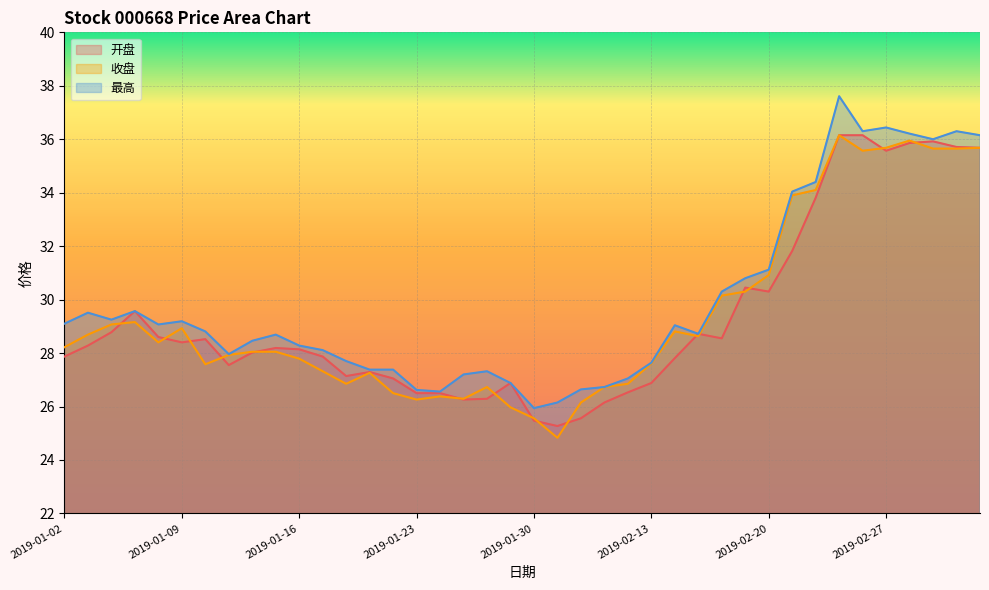

Reading right to left, transcribe all the data shown in this chart.

开盘: 2019-03-05=35.7	2019-03-04=35.7	2019-03-01=35.9	2019-02-28=35.9	2019-02-27=35.6	2019-02-26=36.1	2019-02-25=36.1	2019-02-22=33.8	2019-02-21=31.8	2019-02-20=30.3	2019-02-19=30.4	2019-02-18=28.6	2019-02-15=28.7	2019-02-14=27.8	2019-02-13=26.9	2019-02-12=26.5	2019-02-11=26.1	2019-02-01=25.6	2019-01-31=25.3	2019-01-30=25.5	2019-01-29=26.9	2019-01-28=26.3	2019-01-25=26.3	2019-01-24=26.5	2019-01-23=26.5	2019-01-22=27.1	2019-01-21=27.3	2019-01-18=27.1	2019-01-17=27.9	2019-01-16=28.1	2019-01-15=28.2	2019-01-14=28.0	2019-01-11=27.6	2019-01-10=28.5	2019-01-09=28.4	2019-01-08=28.6	2019-01-07=29.6	2019-01-04=28.8	2019-01-03=28.3	2019-01-02=27.9
收盘: 2019-03-05=35.7	2019-03-04=35.6	2019-03-01=35.6	2019-02-28=36.0	2019-02-27=35.7	2019-02-26=35.6	2019-02-25=36.1	2019-02-22=34.1	2019-02-21=33.9	2019-02-20=30.9	2019-02-19=30.3	2019-02-18=30.1	2019-02-15=28.6	2019-02-14=28.8	2019-02-13=27.6	2019-02-12=26.9	2019-02-11=26.7	2019-02-01=26.1	2019-01-31=24.8	2019-01-30=25.6	2019-01-29=26.0	2019-01-28=26.7	2019-01-25=26.3	2019-01-24=26.4	2019-01-23=26.3	2019-01-22=26.5	2019-01-21=27.3	2019-01-18=26.9	2019-01-17=27.3	2019-01-16=27.8	2019-01-15=28.1	2019-01-14=28.1	2019-01-11=27.9	2019-01-10=27.6	2019-01-09=28.9	2019-01-08=28.4	2019-01-07=29.2	2019-01-04=29.1	2019-01-03=28.7	2019-01-02=28.2
最高: 2019-03-05=36.1	2019-03-04=36.3	2019-03-01=36.0	2019-02-28=36.2	2019-02-27=36.4	2019-02-26=36.3	2019-02-25=37.6	2019-02-22=34.4	2019-02-21=34.0	2019-02-20=31.1	2019-02-19=30.8	2019-02-18=30.3	2019-02-15=28.7	2019-02-14=29.0	2019-02-13=27.6	2019-02-12=27.1	2019-02-11=26.7	2019-02-01=26.6	2019-01-31=26.1	2019-01-30=25.9	2019-01-29=26.9	2019-01-28=27.3	2019-01-25=27.2	2019-01-24=26.6	2019-01-23=26.6	2019-01-22=27.4	2019-01-21=27.4	2019-01-18=27.7	2019-01-17=28.1	2019-01-16=28.3	2019-01-15=28.7	2019-01-14=28.5	2019-01-11=28.0	2019-01-10=28.8	2019-01-09=29.2	2019-01-08=29.1	2019-01-07=29.6	2019-01-04=29.2	2019-01-03=29.5	2019-01-02=29.1